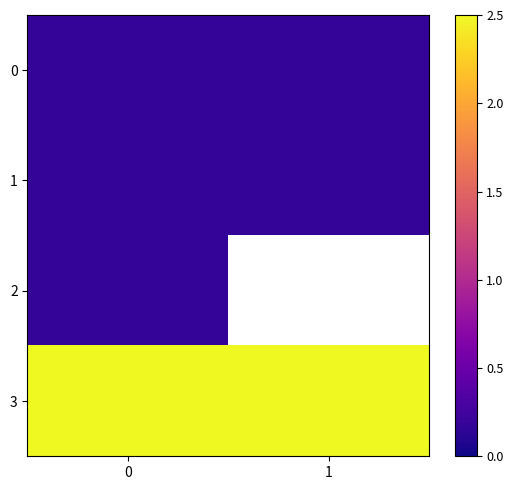

At how many categories does at least one series exceed 1?

2